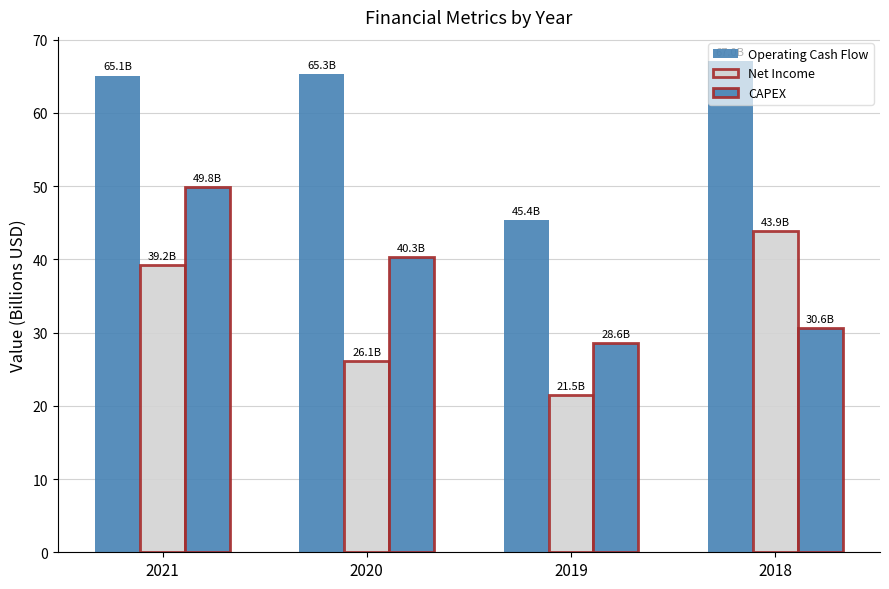

Read the CAPEX value at 2020.

40.3